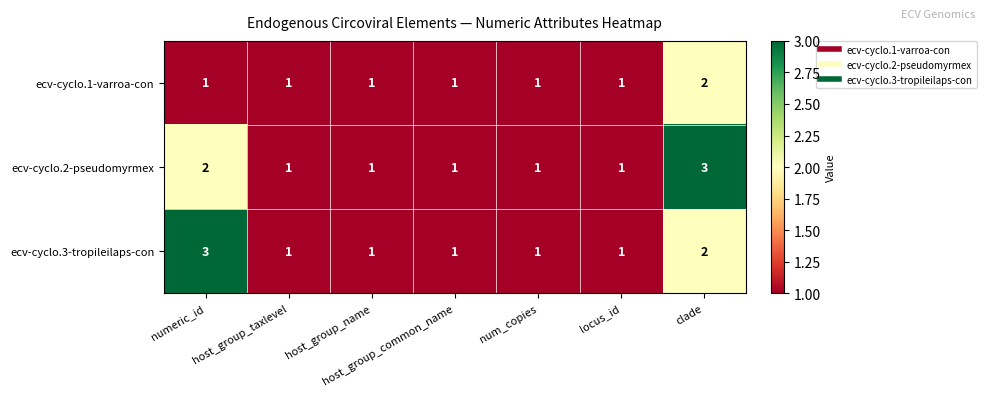

Which category has the highest value in the ecv-cyclo.3-tropileilaps-con series?

numeric_id